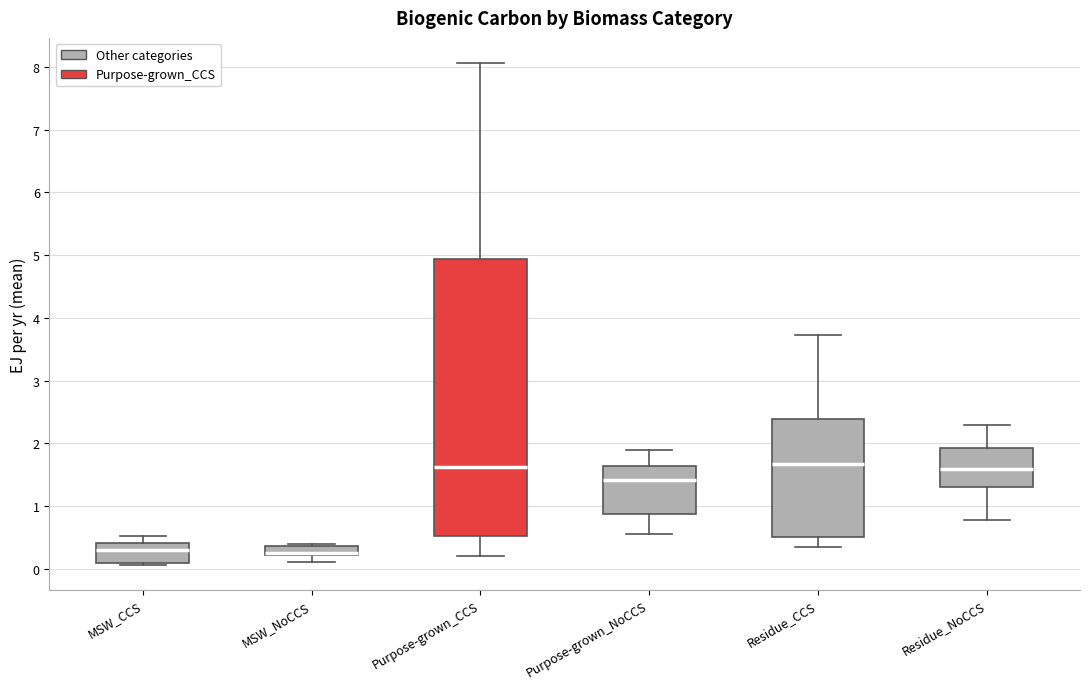

Which box is the tallest, from its lower edge to its upper edge?

Purpose-grown_CCS